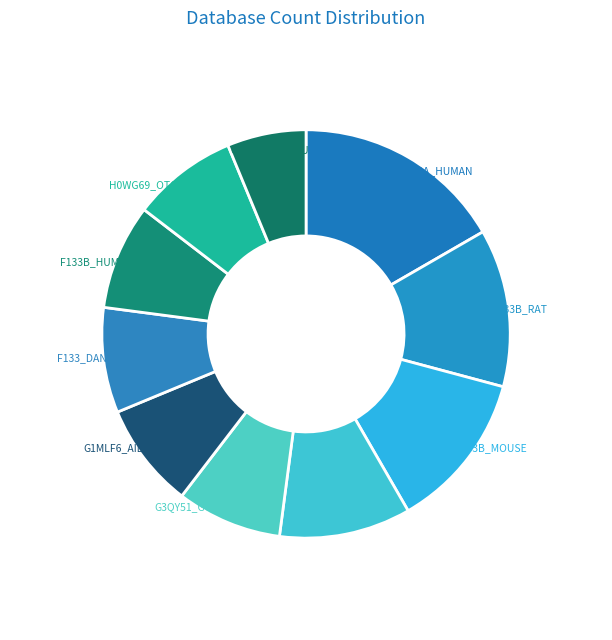

Is the sum of F133B_MOUSE and G3QY51_GORGO greater than half?

No